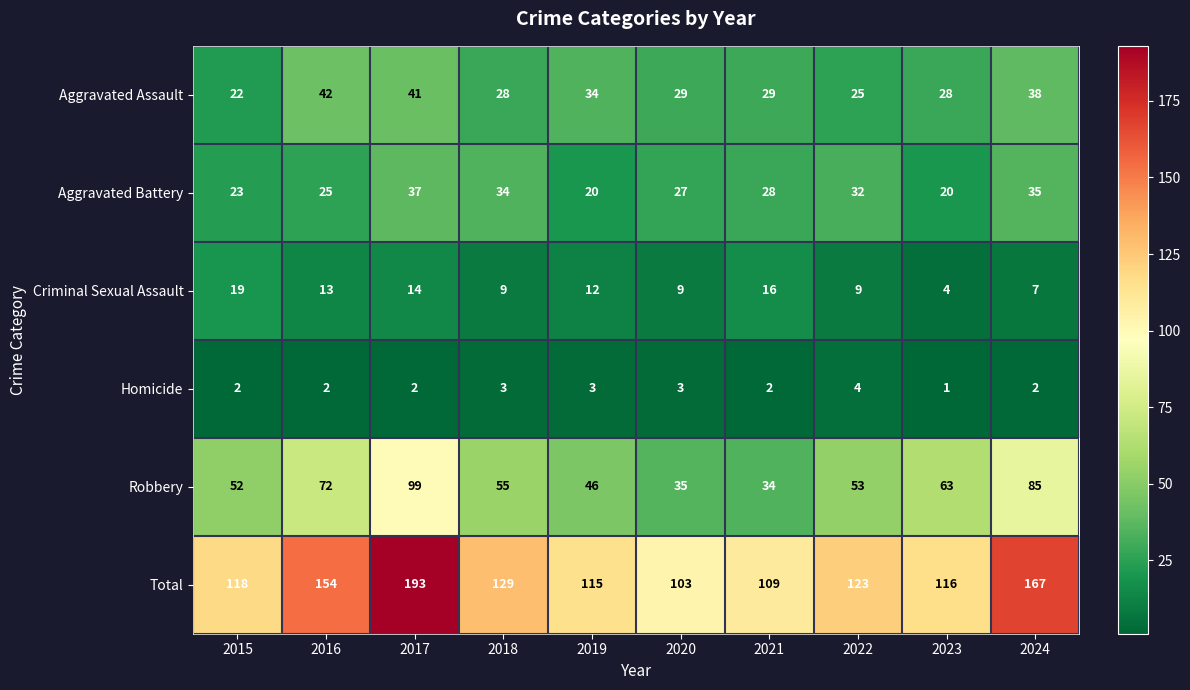

Where is Total nearest to the value 148?

2016